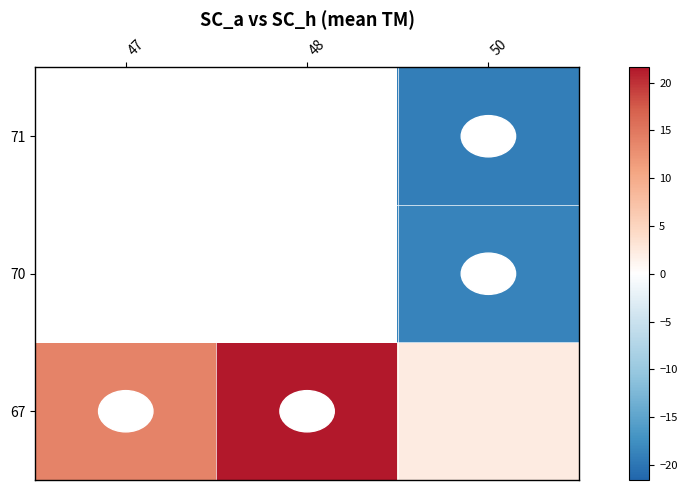

The 70 series shows -8.9 at 50. True or false?

False